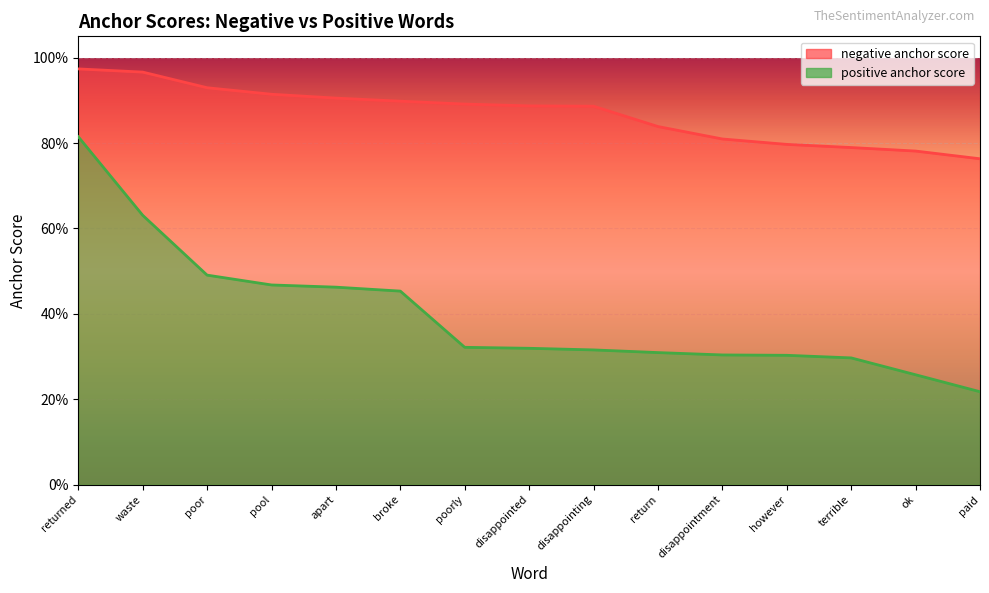

What are all the series names shown in the legend?

negative anchor score, positive anchor score